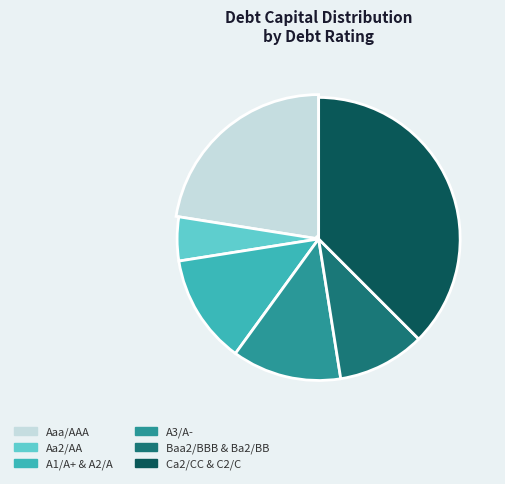

What is the smallest slice in the pie chart?

Aa2/AA